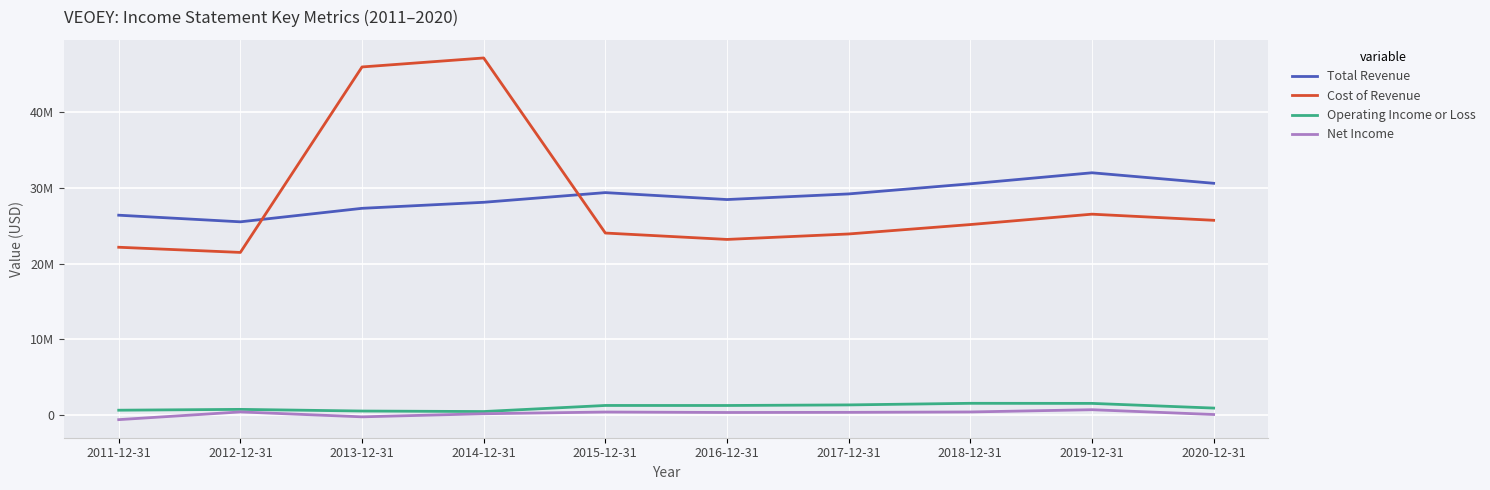

At which category does the chart reach its minimum across all series?

2011-12-31